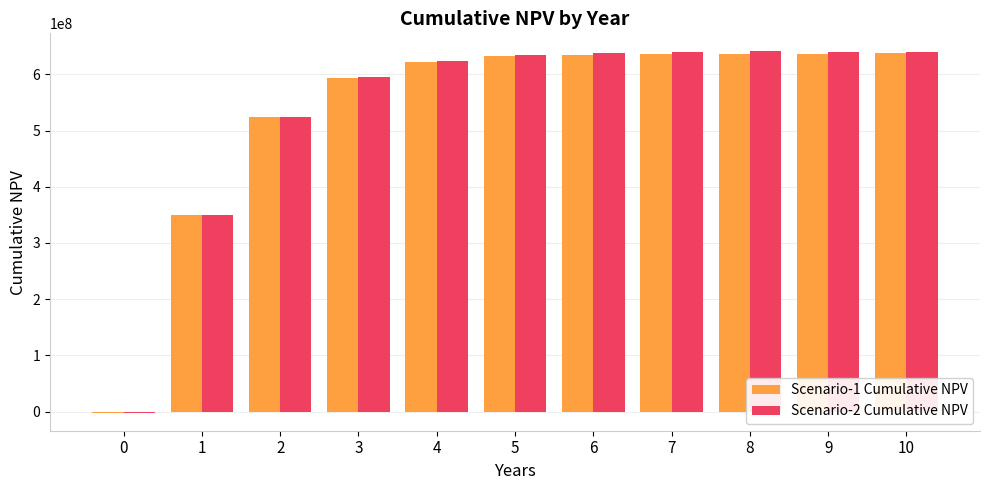

The value of Scenario-2 Cumulative NPV at 7 is 640005144.0. True or false?

True